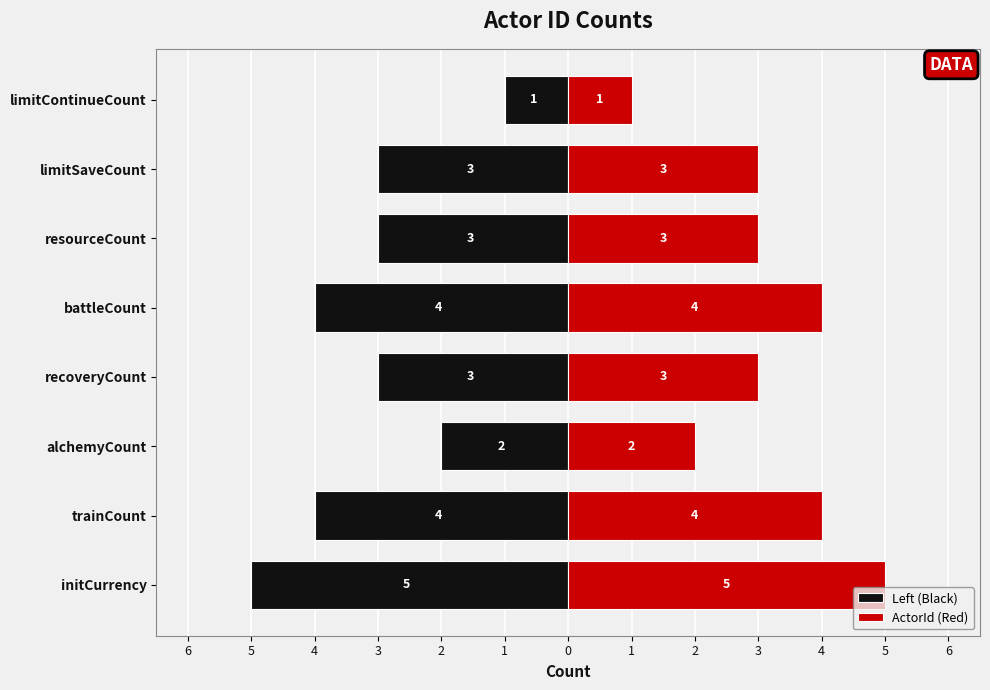

Is the value of Left (Black) at 4 greater than the value of ActorId (Red) at 6?

No